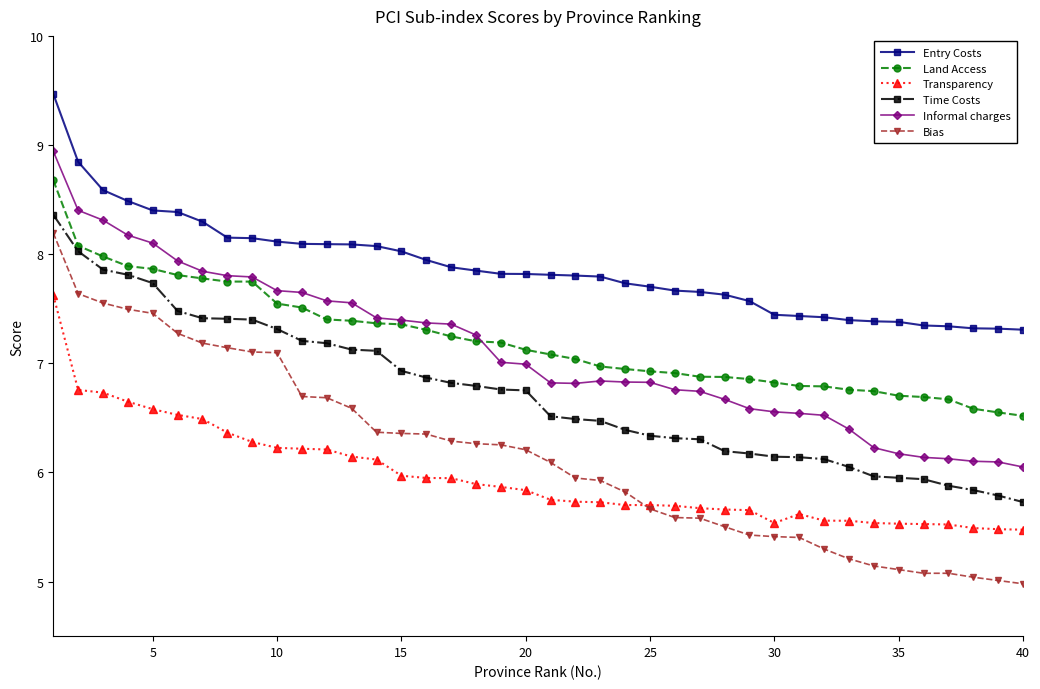

Which series has the largest range (max minus min)?

Bias